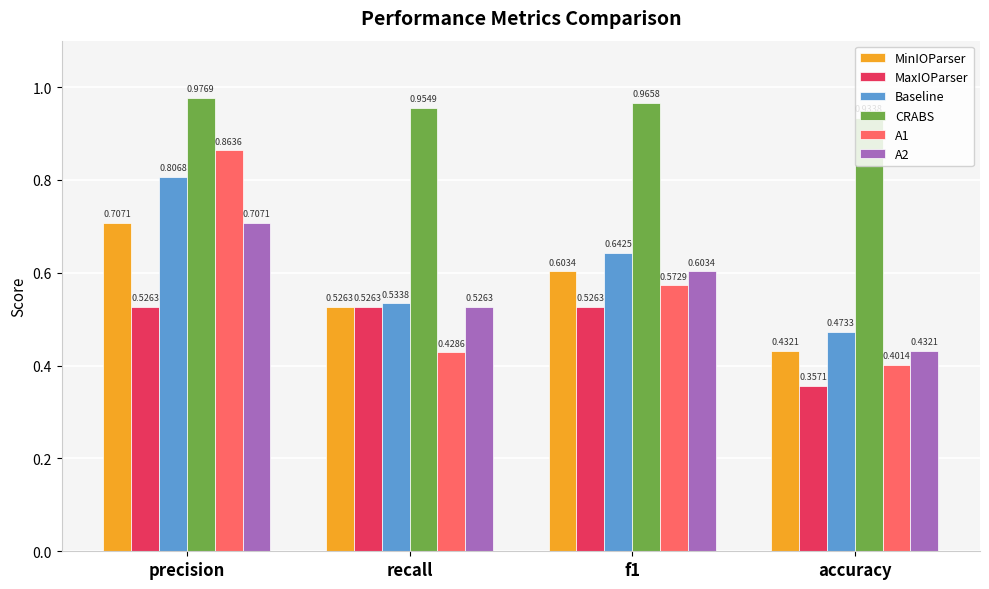

What is the sum of the Baseline values at recall and precision?

1.3